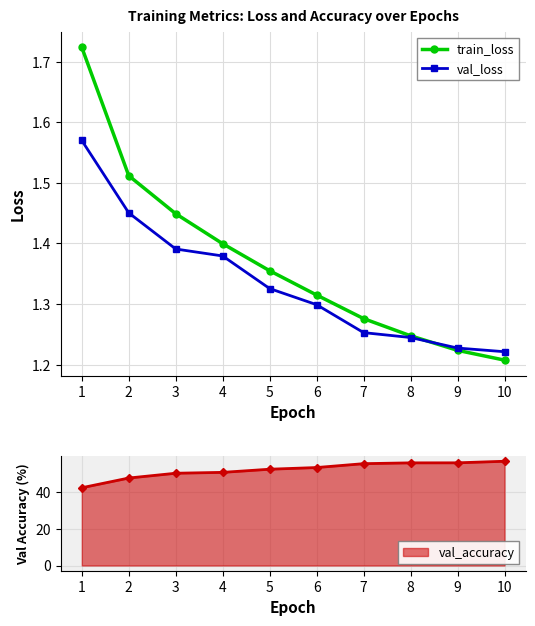

At which label does train_loss reach its minimum?

10